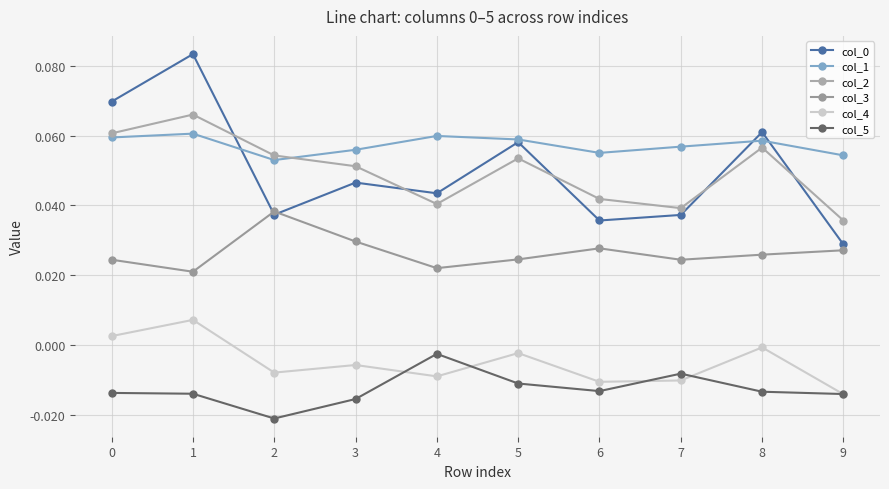

At which category is the sum across all series the highest?

1